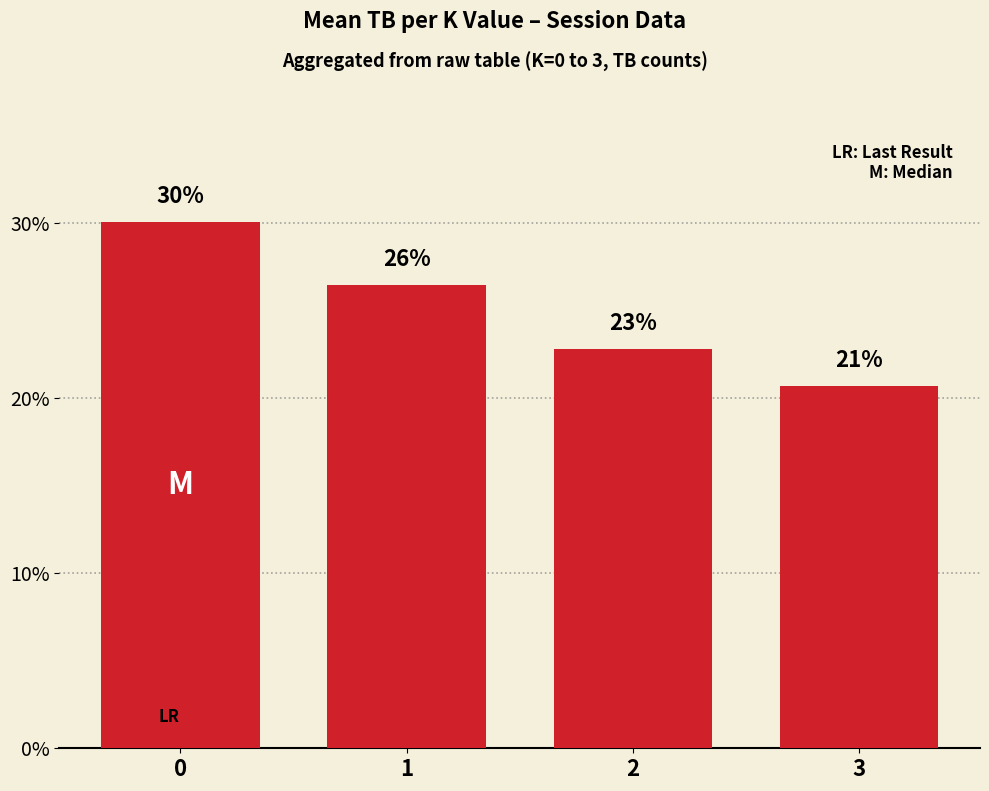

Approximately how many times larger is the value at 1 compared to 0?

0.9